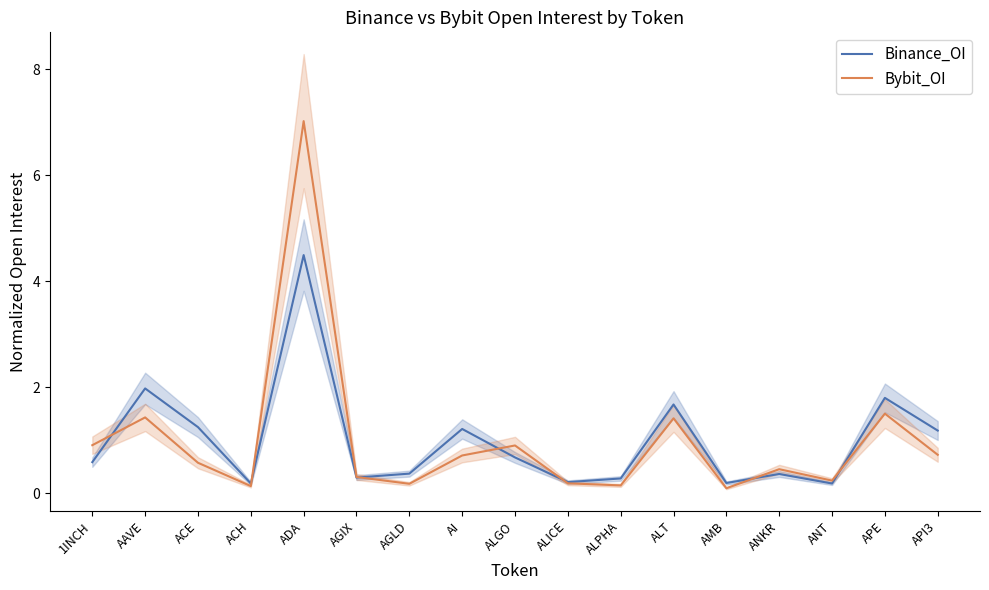

Which category has the highest value across all series?

ADA